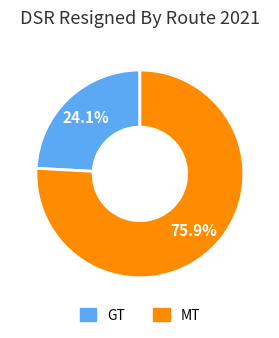

Between MT and GT, which is larger?

MT